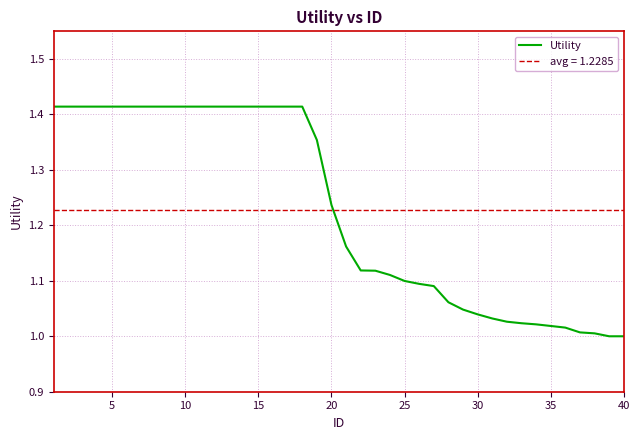

What is the maximum value shown in the chart?

1.4